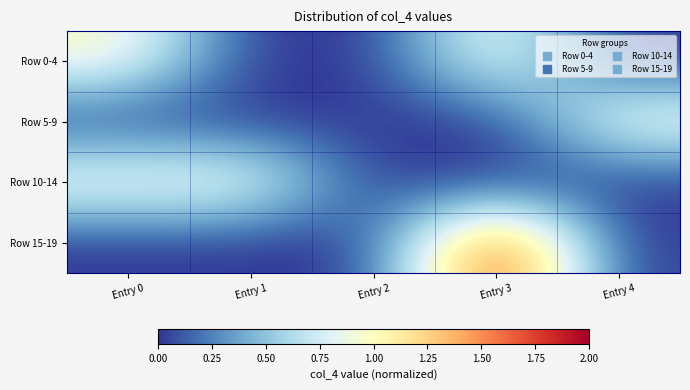

At which category is the sum across all series the highest?

Entry 3